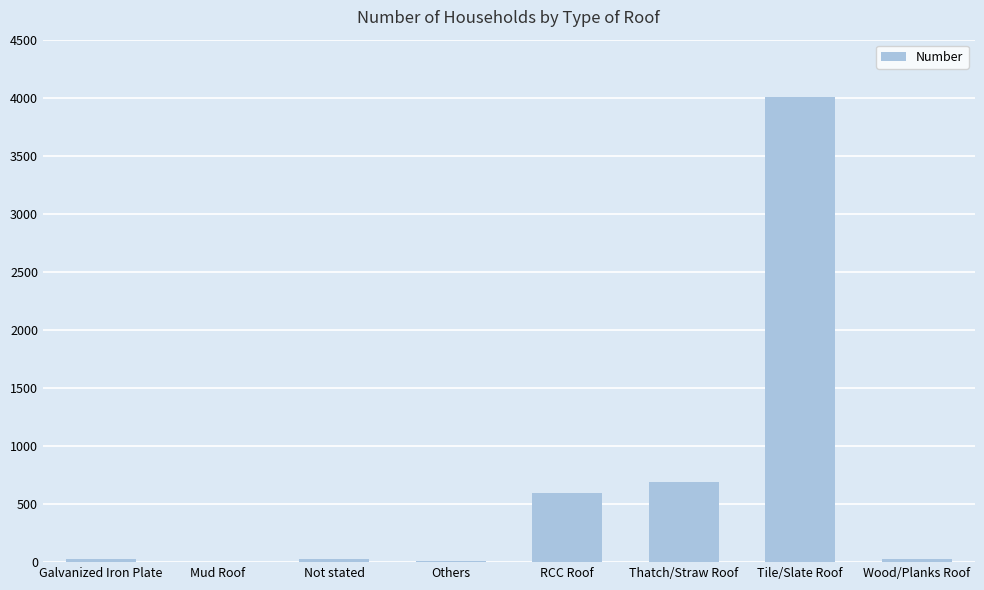

Where is the data nearest to the value 2003?

Thatch/Straw Roof